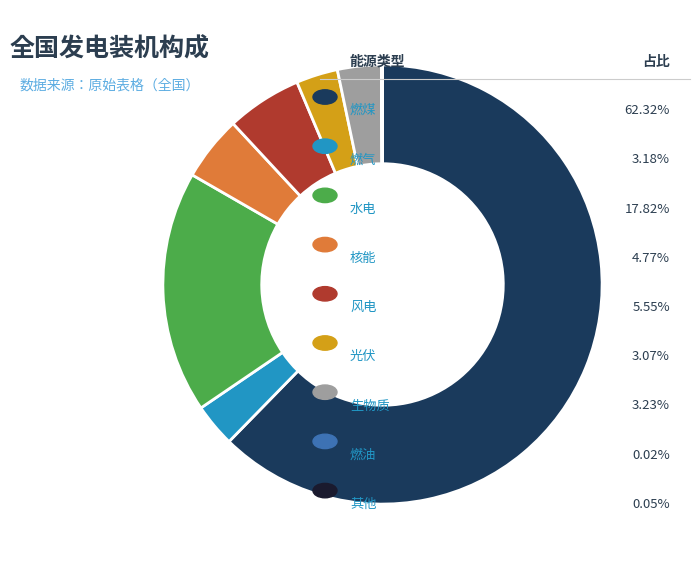

Is there a majority slice in this chart?

Yes